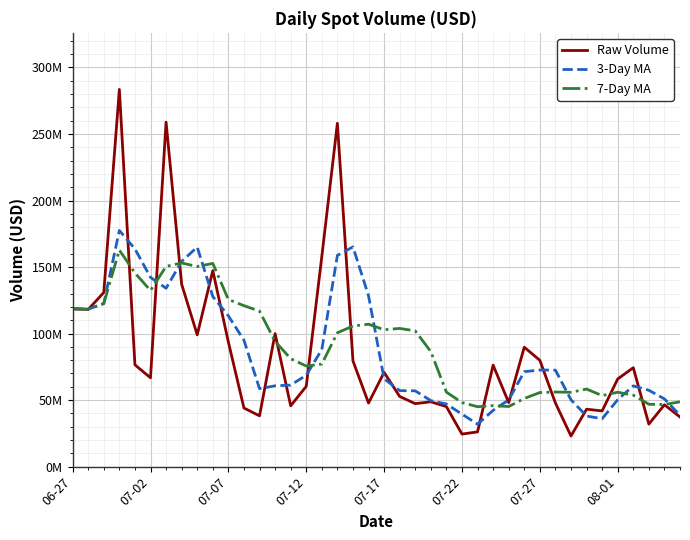

Does the chart have visible grid lines?

Yes